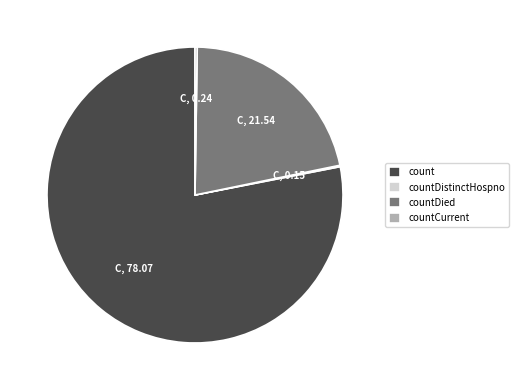

Does any single category account for the majority?

Yes